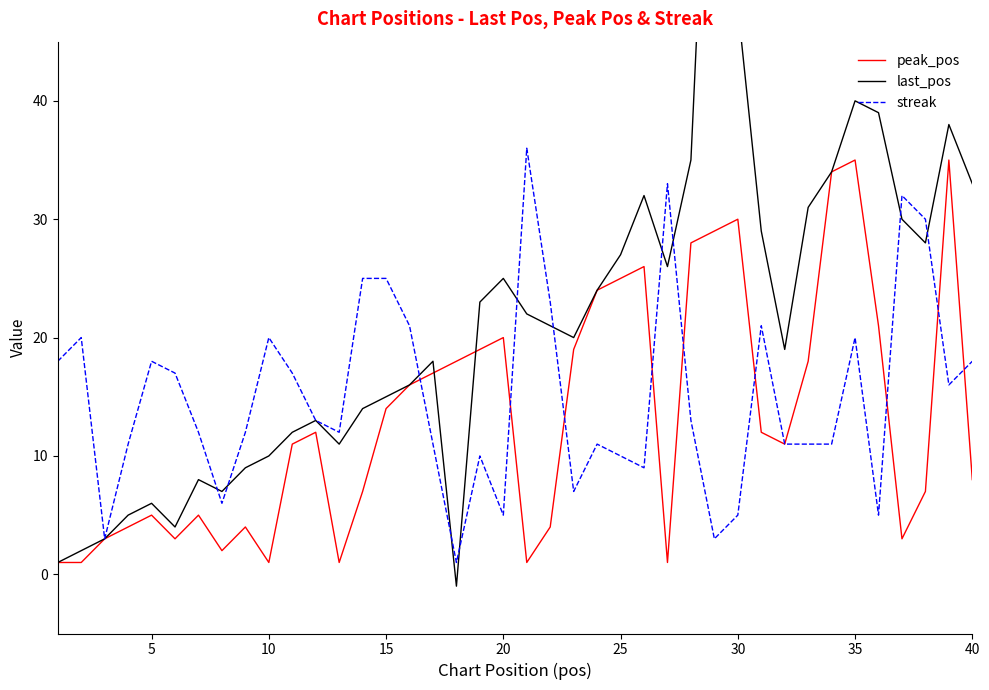

At how many categories does at least one series exceed 64?

1